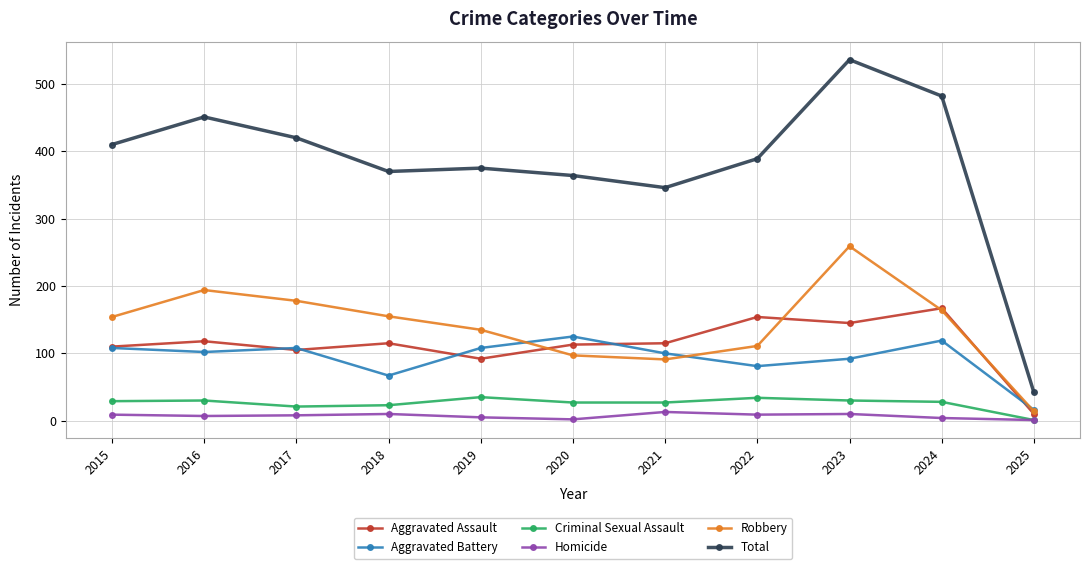

What is the total value across all series at 2019?

750